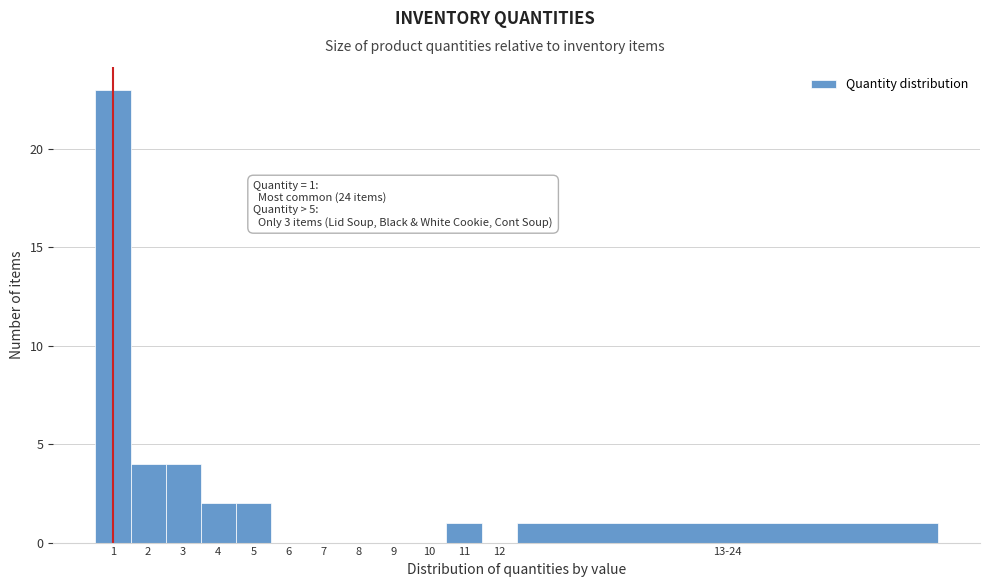

Reading left to right, transcribe all the data shown in this chart.

1=23	2=4	3=4	4=2	5=2	6=0	7=0	8=0	9=0	10=0	11=1	12=0	13-24=1